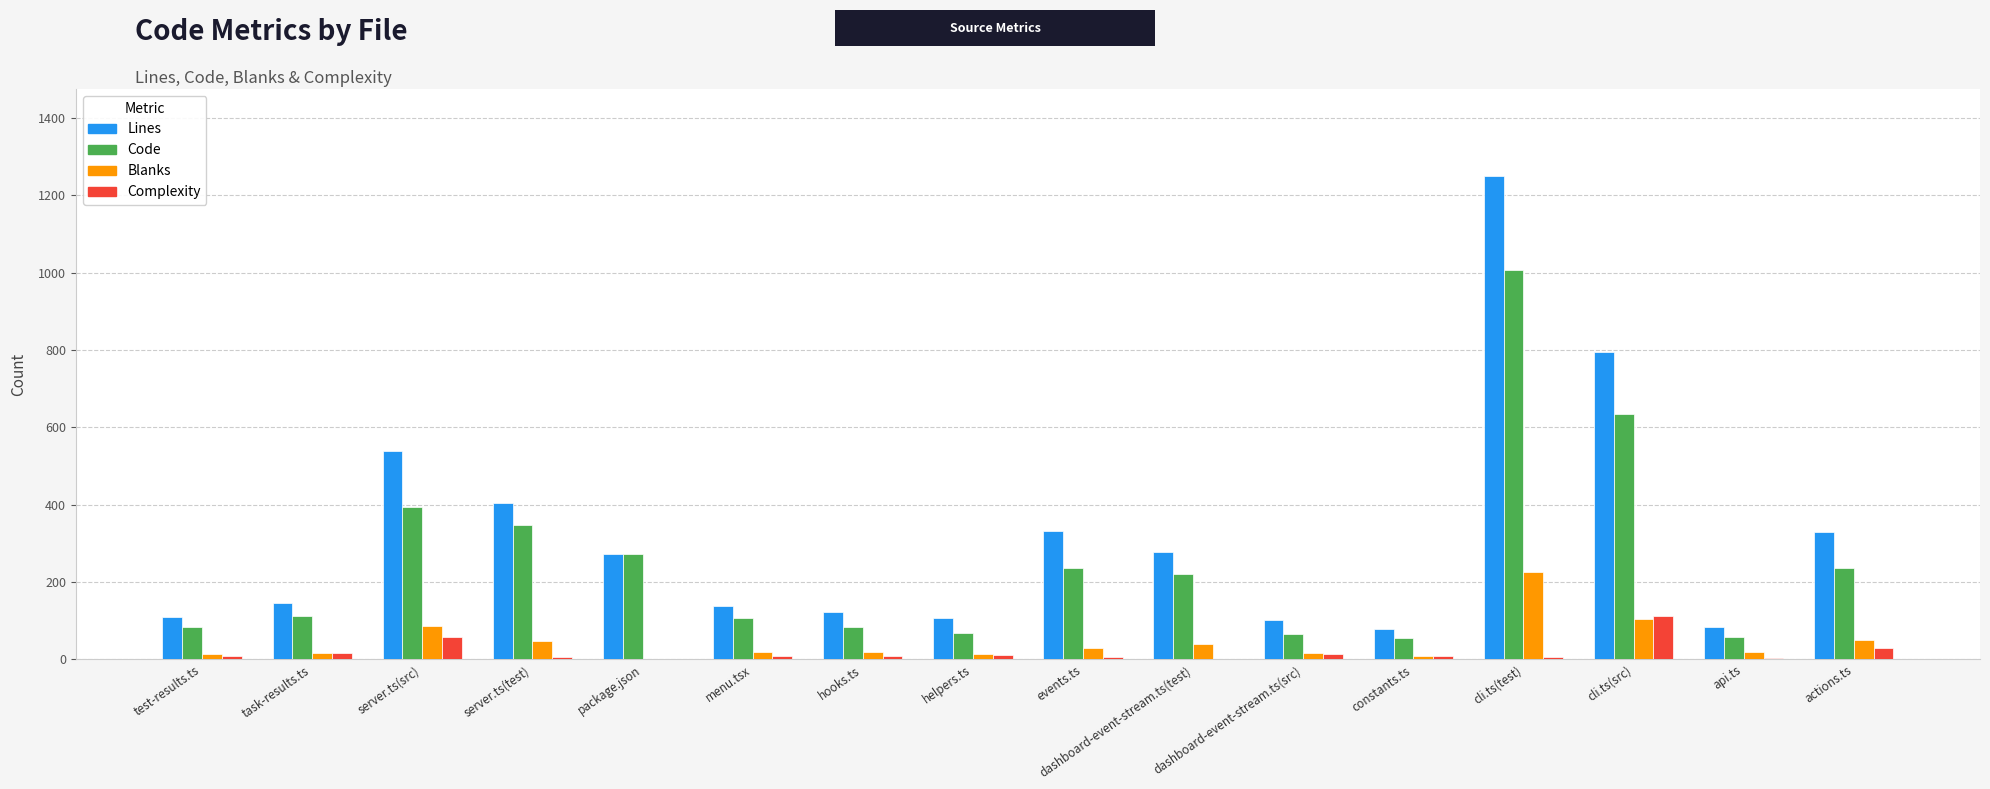

What is the spread (max minus min) of values at cli.ts(test)?

1244